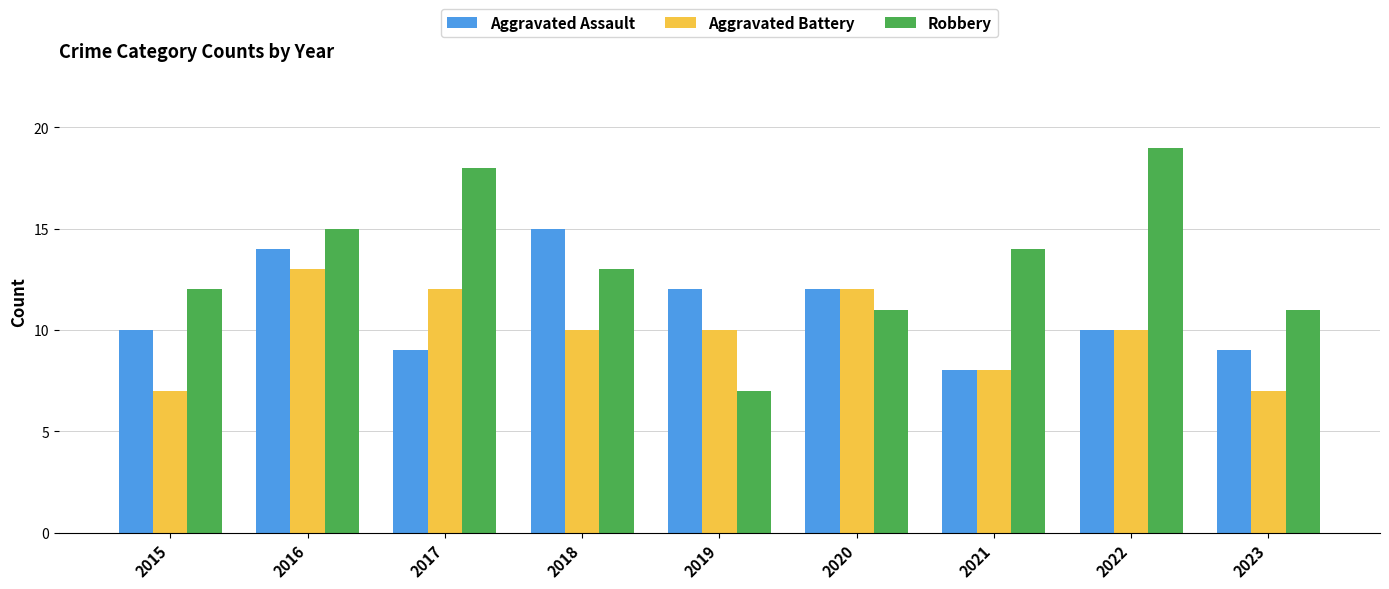

What are all the series names shown in the legend?

Aggravated Assault, Aggravated Battery, Robbery